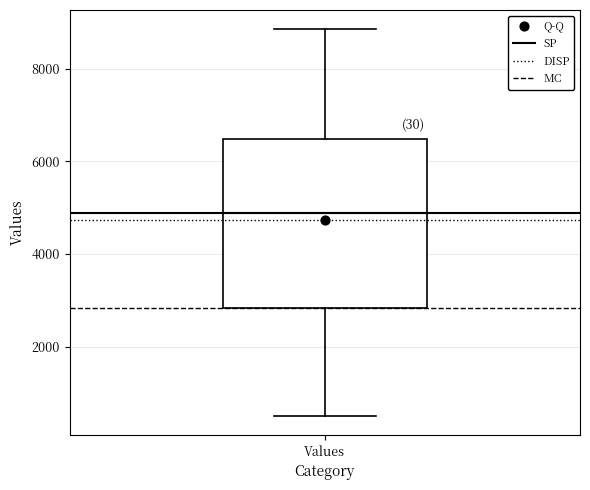

Read this box plot against the y-axis: the position of the median line, the range covered by the box, and the ends of both whiskers. The values are not printed on the chart, so give them approximately, as read against the axis.

median 4800, box 2800 to 6400, whiskers 600 to 8800